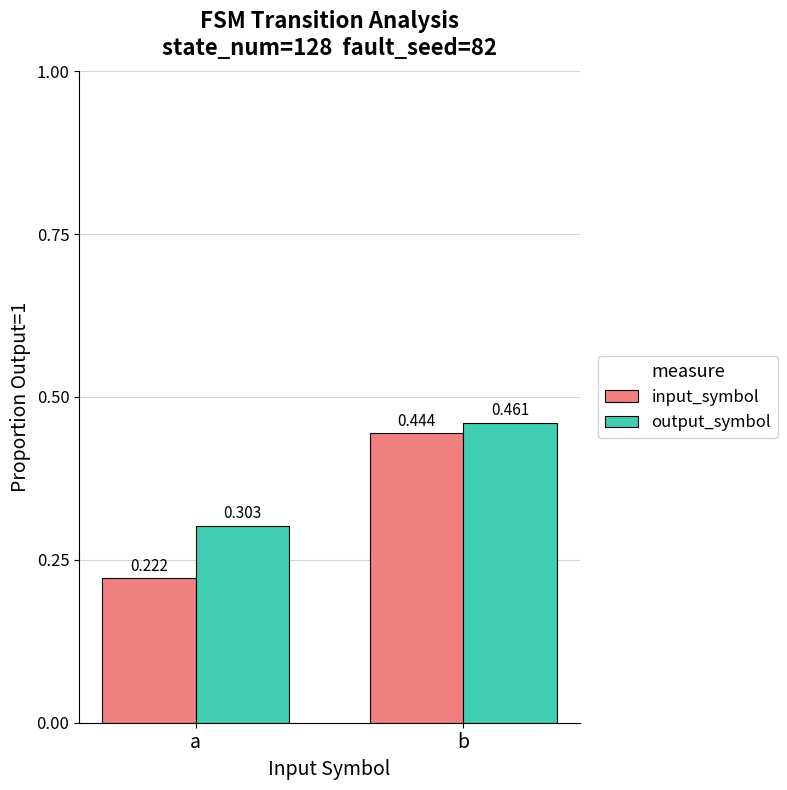

At how many categories does at least one series exceed 0?

2